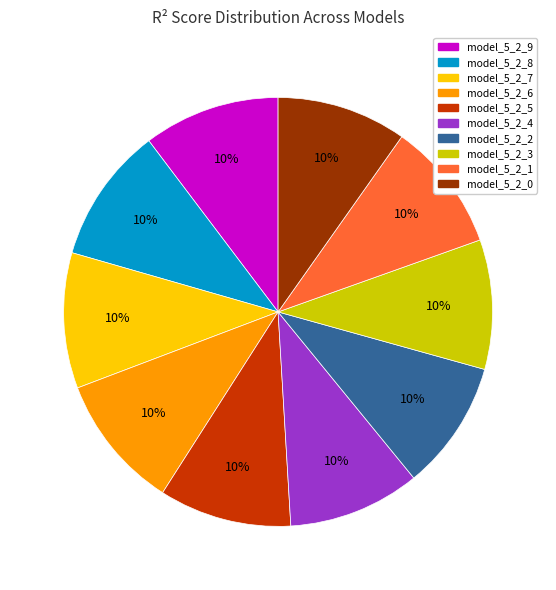

To the nearest percent, what is the combined percentage of model_5_2_3 and model_5_2_5?

20%